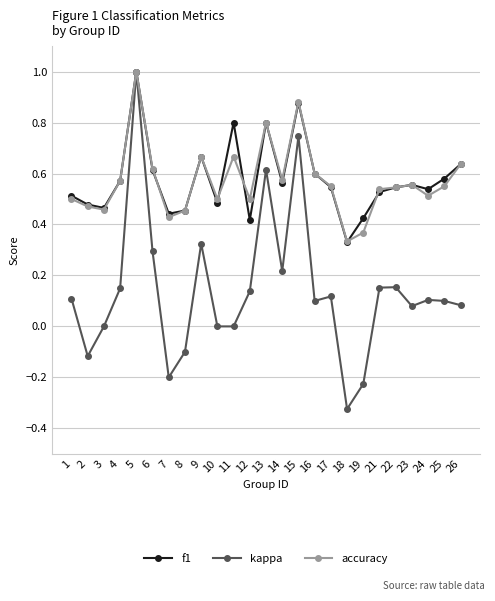

Does the chart display data point markers on the line(s)?

Yes